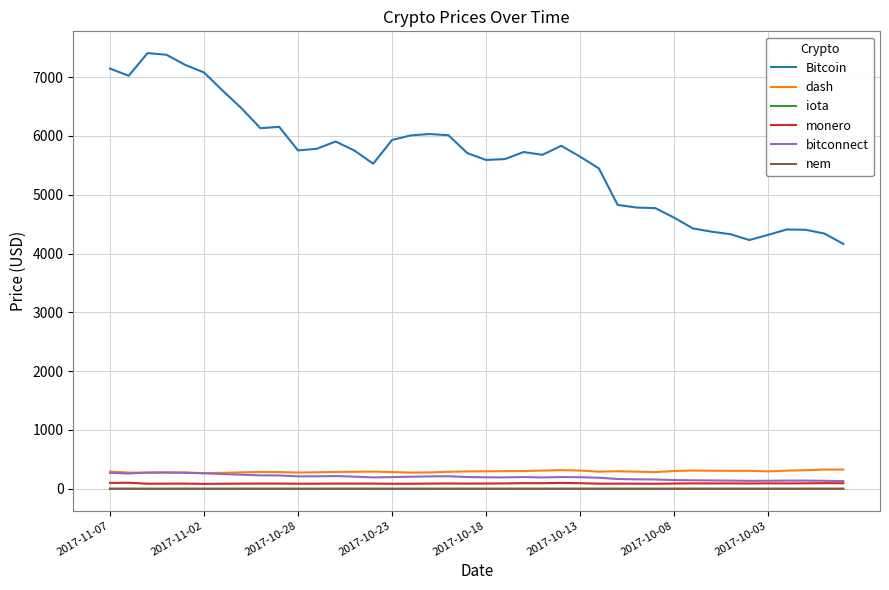

True or false: monero and iota intersect in this chart.

False